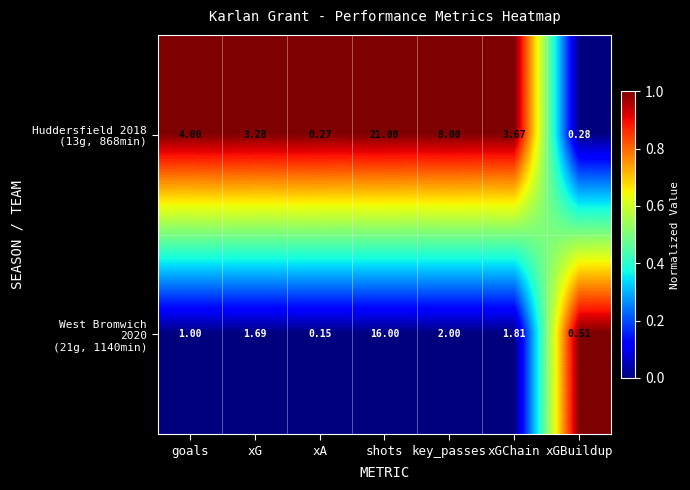

At how many categories does at least one series exceed 0?

7